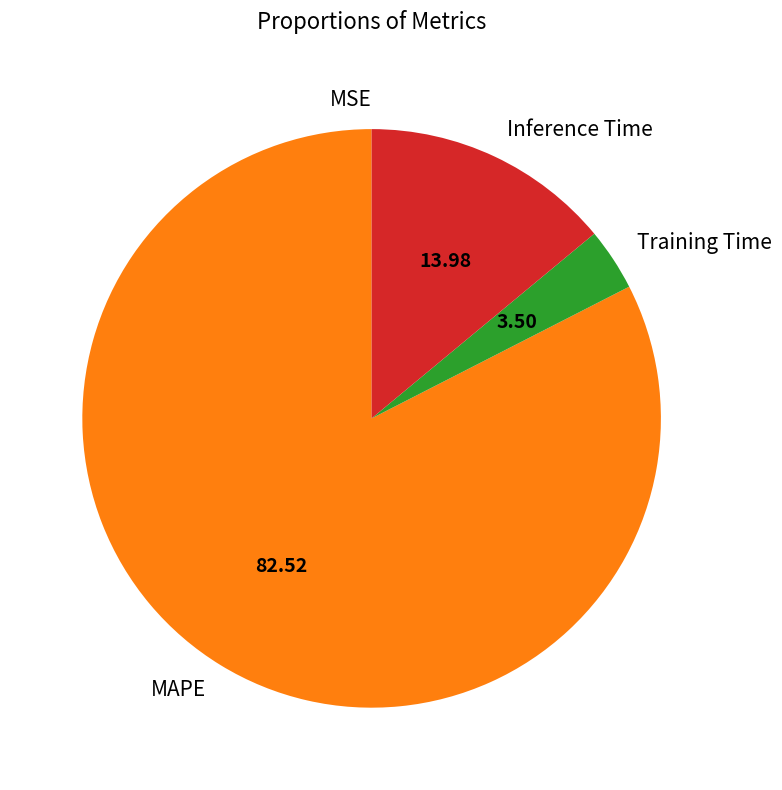

Between Training Time and MAPE, which is larger?

MAPE